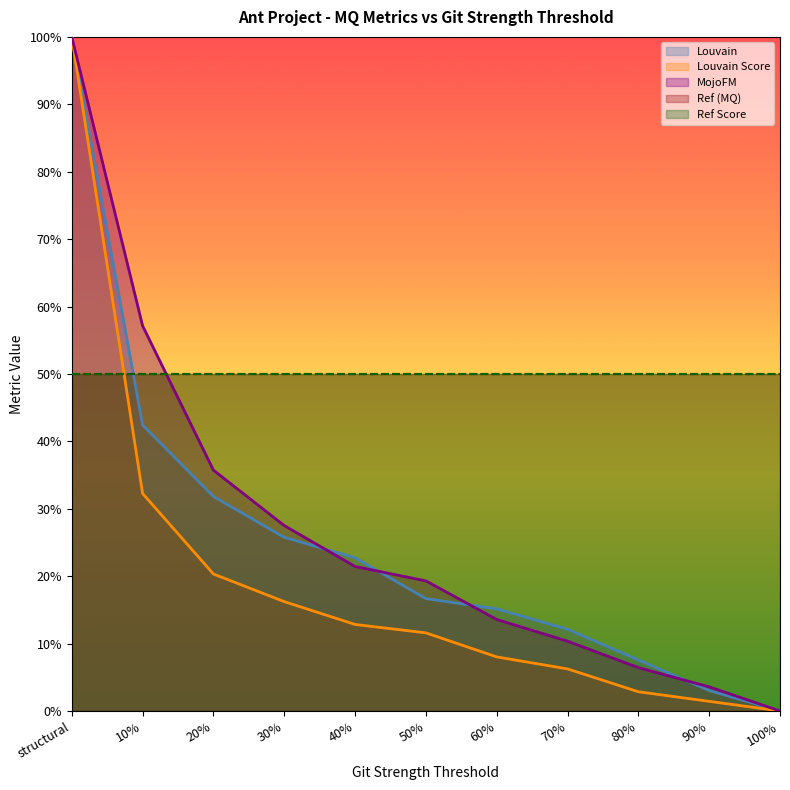

What is the average value of the Louvain series?

0.3